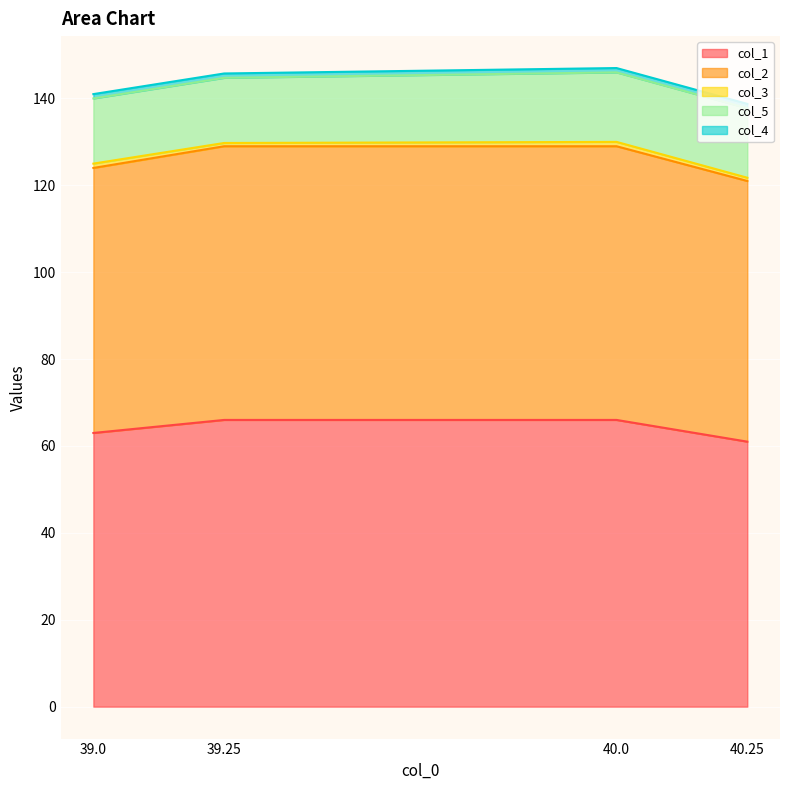

Which series has the widest spread of values?

col_1